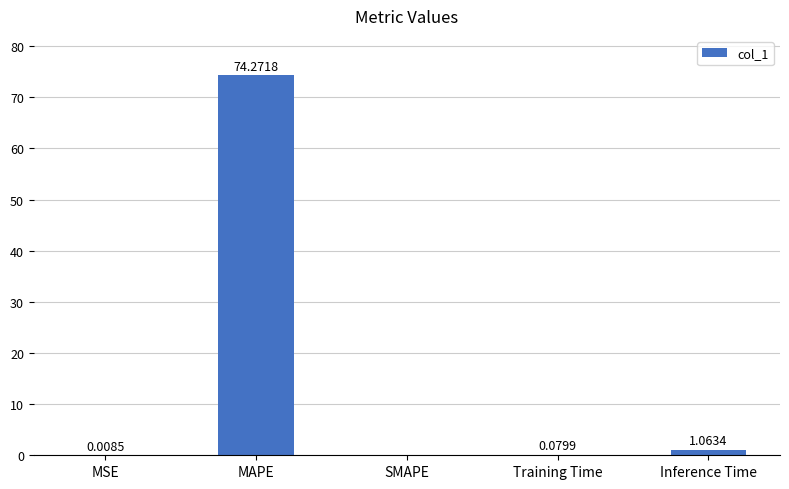

Between SMAPE and Inference Time, which is larger?

Inference Time